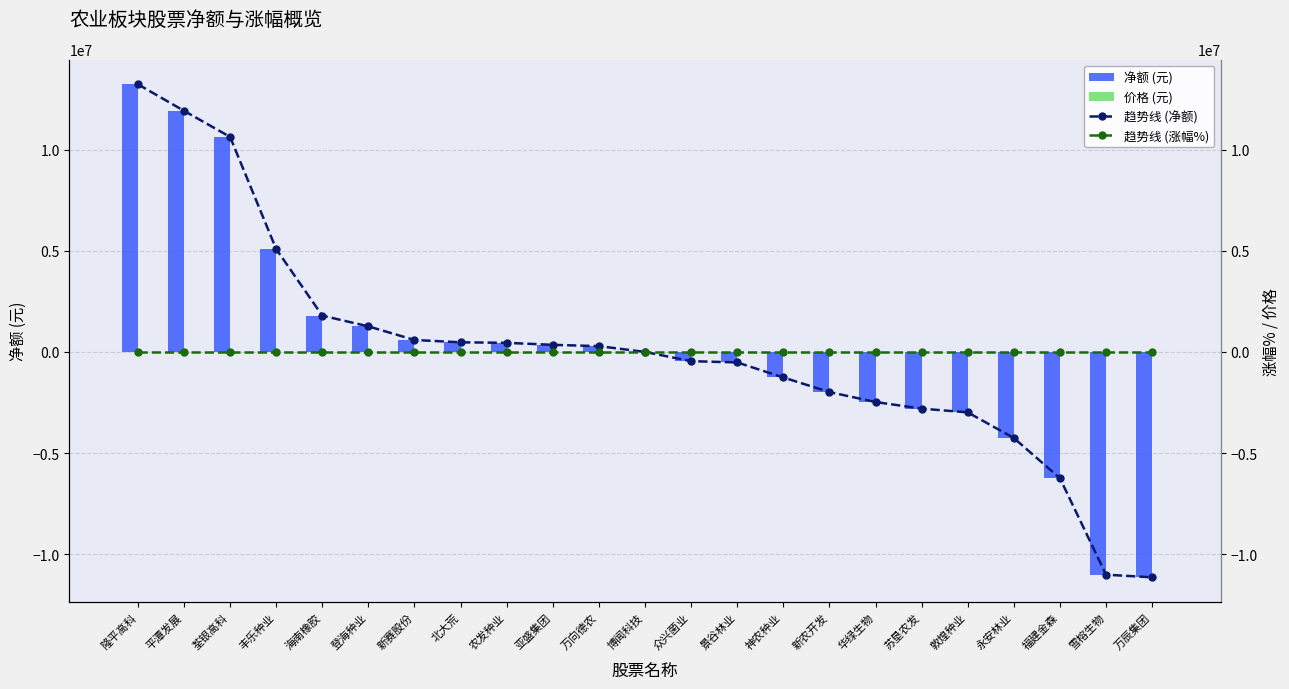

Count the number of categories in the chart.

23